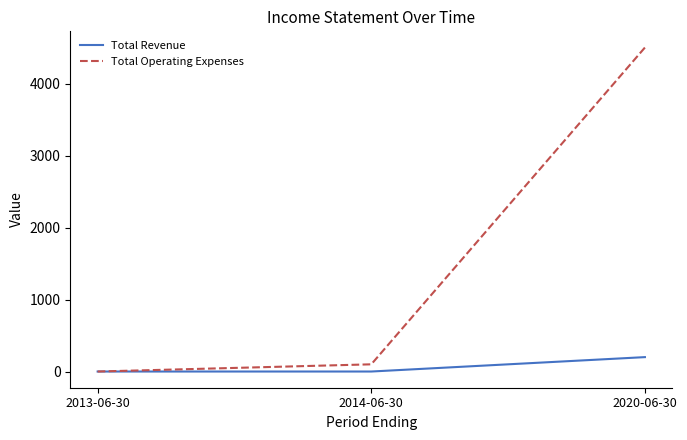

What are all the series names shown in the legend?

Total Revenue, Total Operating Expenses